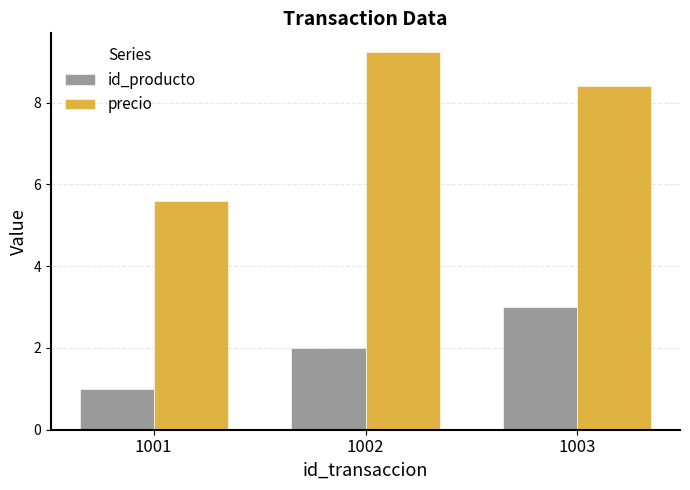

What is the total value across all series at 1001?

6.6